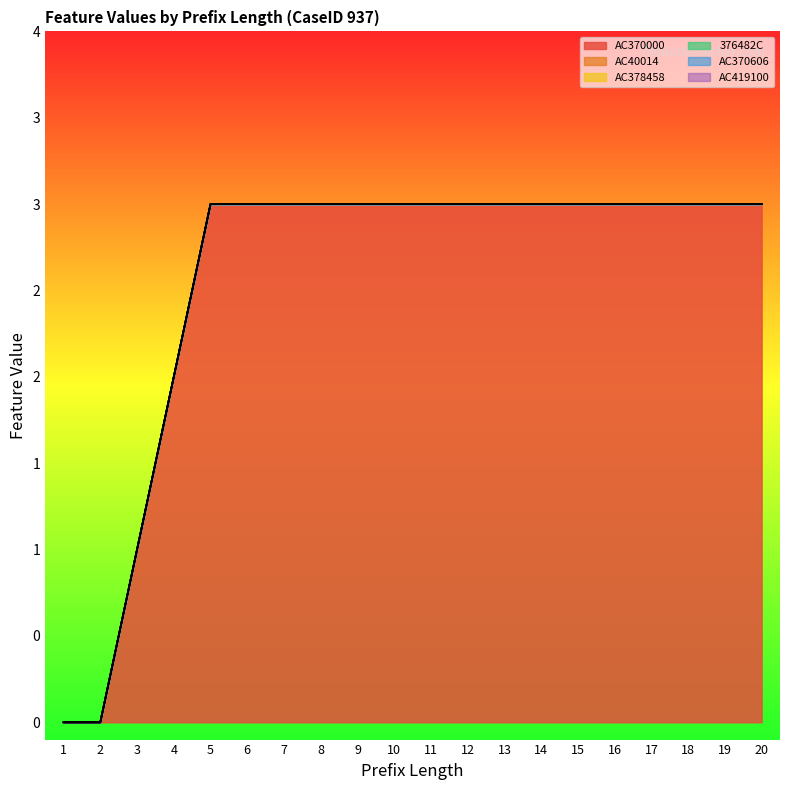

How many data points in AC370000 are less than 3?

4